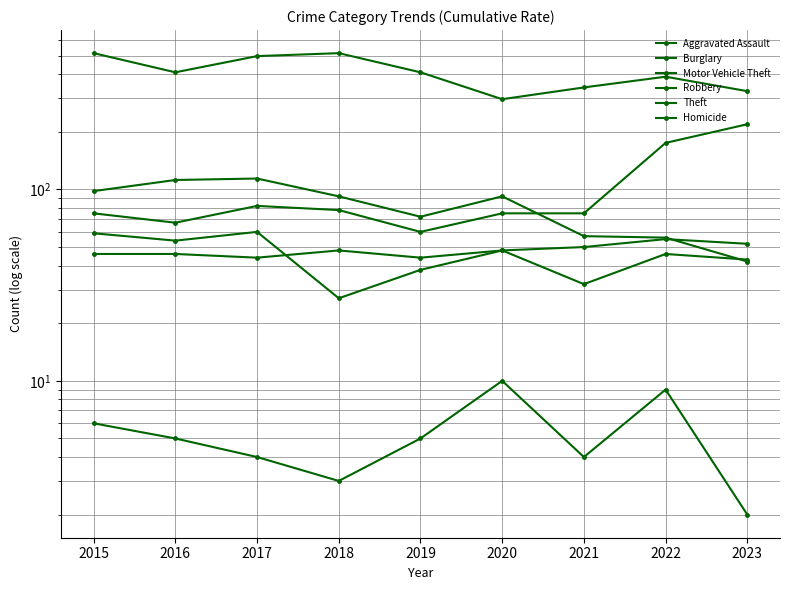

Where is the first local minimum for Theft?

2016